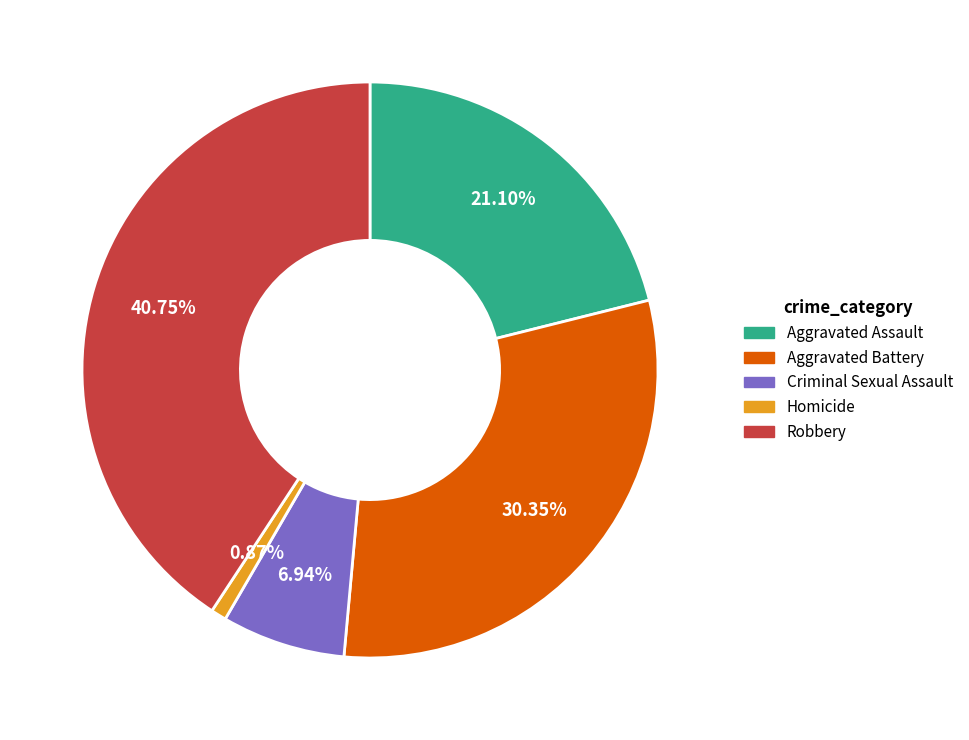

How many segments does this pie chart have?

5